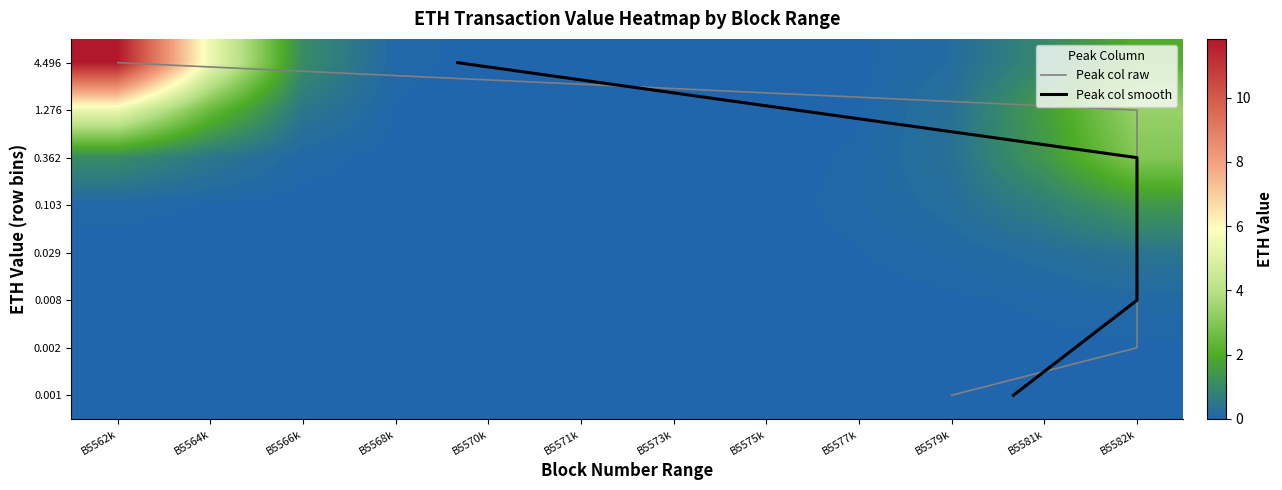

The 5583433 series shows -0.6 at 3. True or false?

False